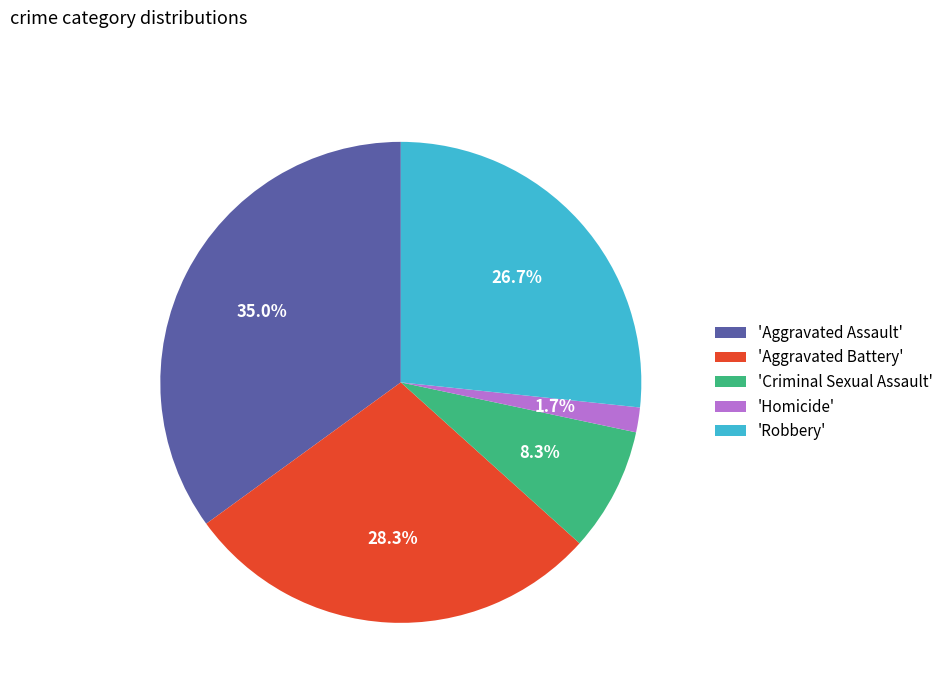

Count the number of slices in the pie.

5